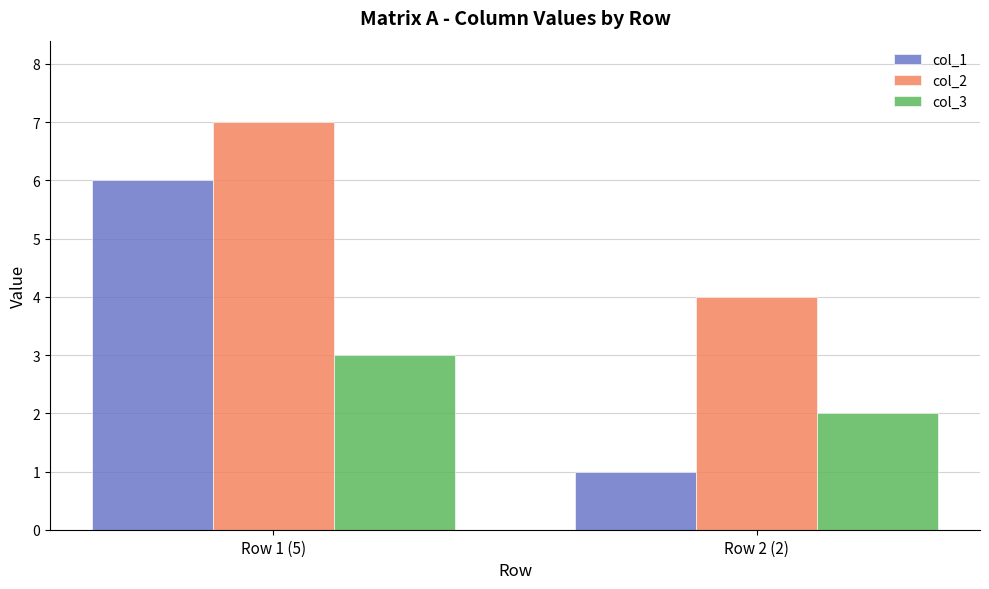

What is the sum of all col_1 values?

7